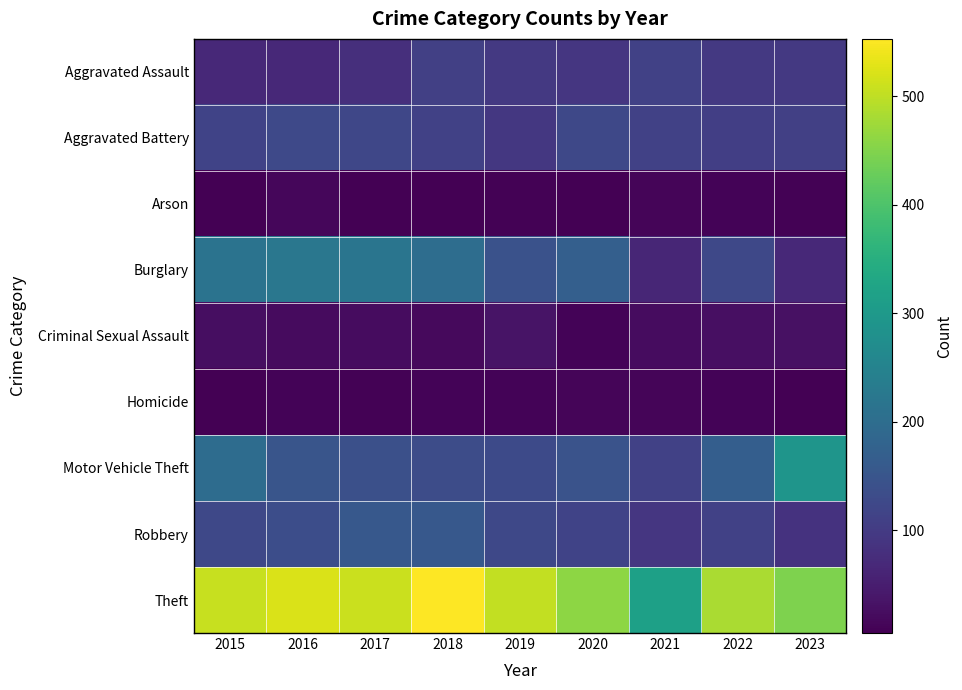

What is the spread (max minus min) of values at 2018?

548